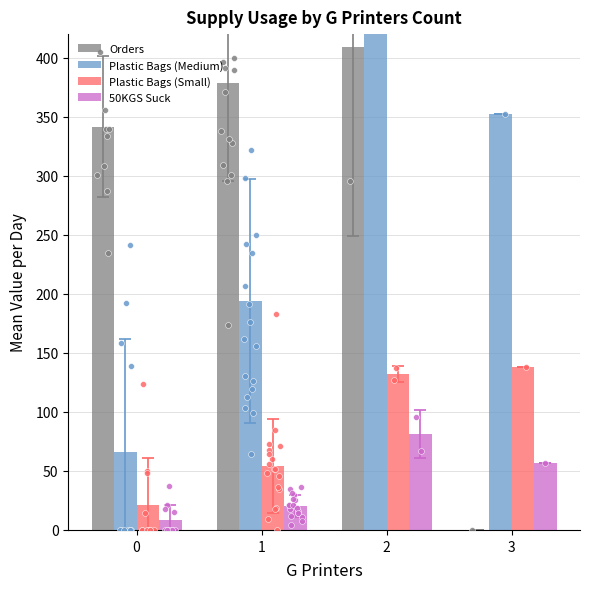

At which category is the sum across all series the highest?

2